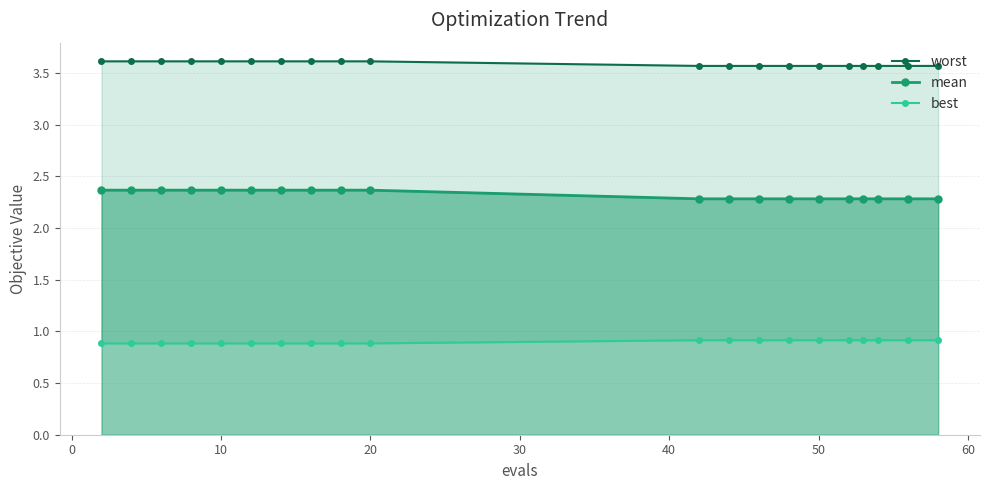

How many lines are shown in the chart?

3